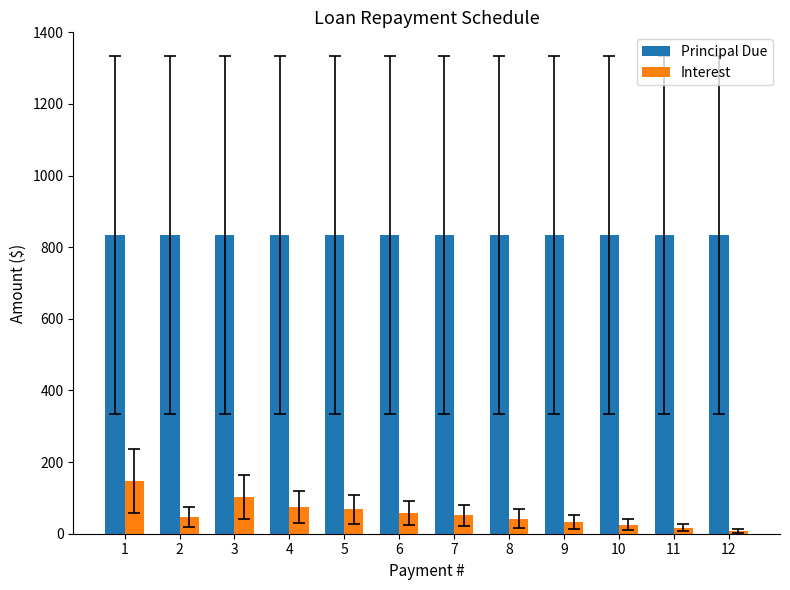

What are all the series names shown in the legend?

Principal Due, Interest